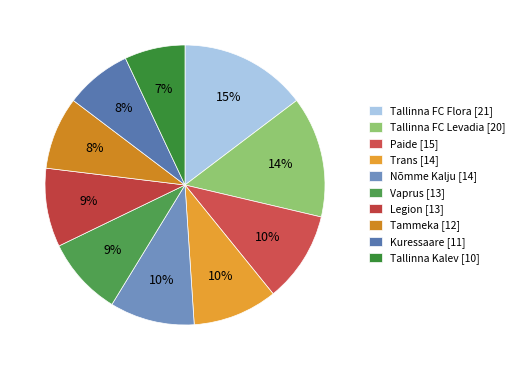

Combined, do Paide and Tallinna FC Levadia account for over 50%?

No